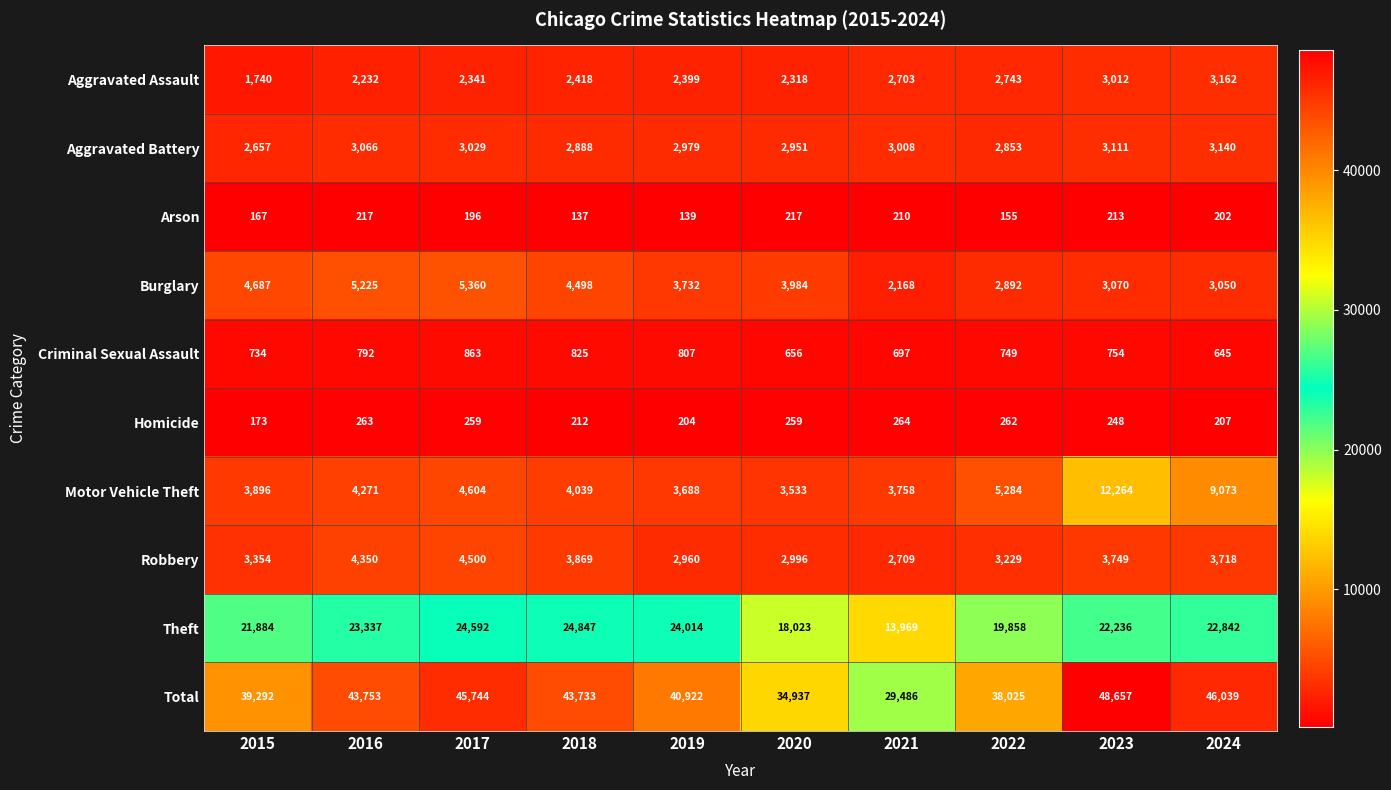

What is the difference between the maximum and minimum values in the Burglary series?

3192